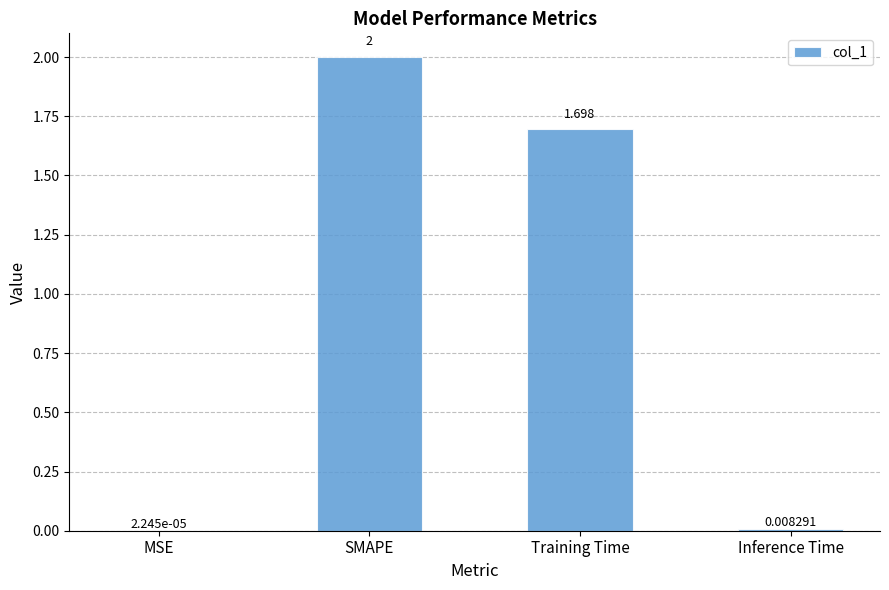

At which category does the chart reach its peak across all series?

SMAPE